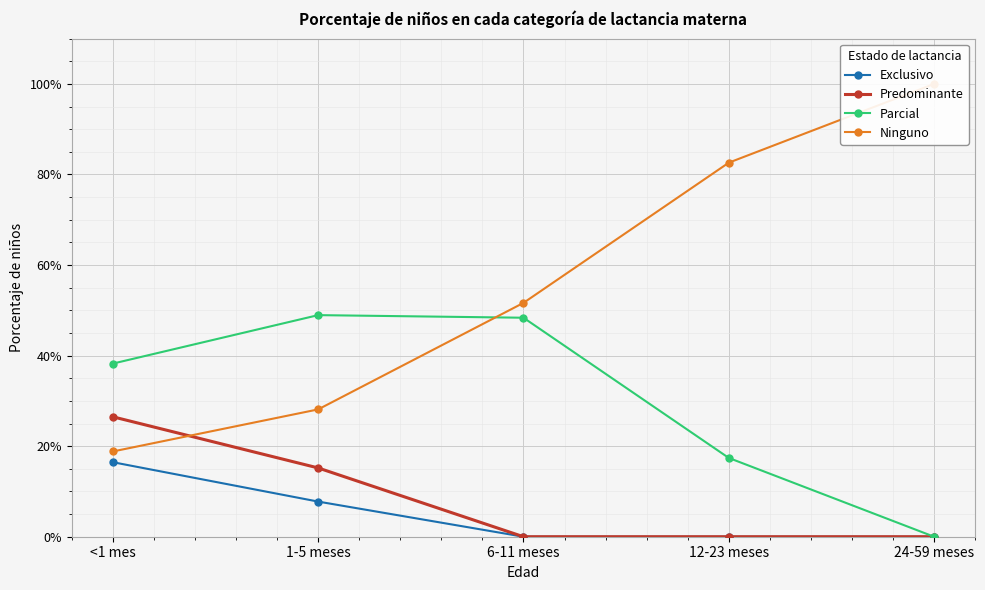

What are all the series names shown in the legend?

Exclusivo, Predominante, Parcial, Ninguno